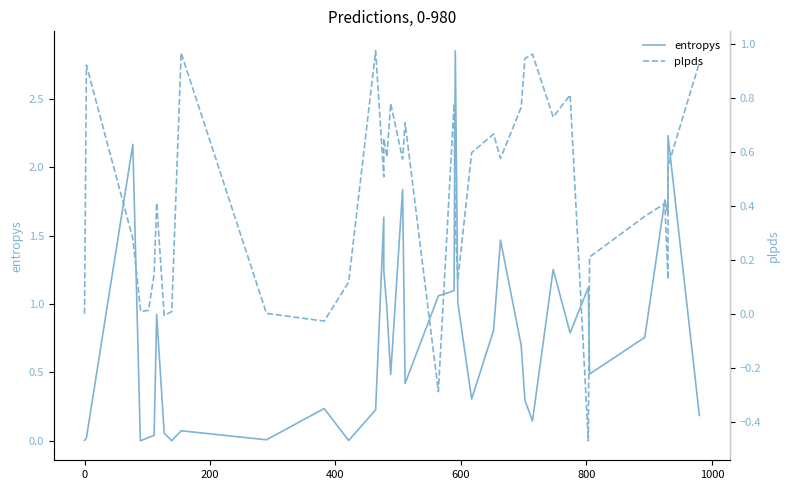

True or false: plpds and entropys intersect in this chart.

True